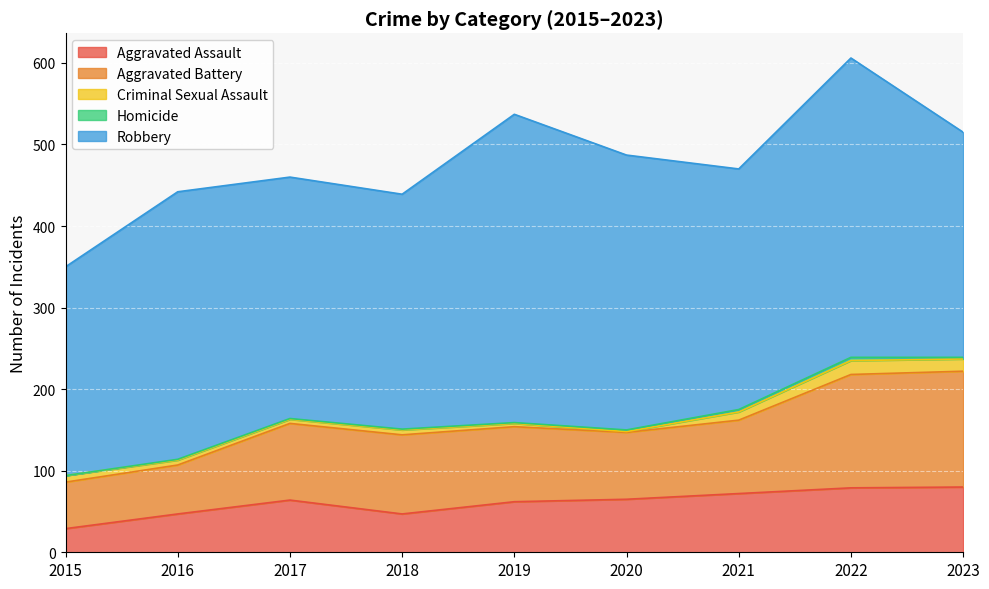

Is the value of Robbery at 2022 greater than the value of Homicide at 2021?

Yes